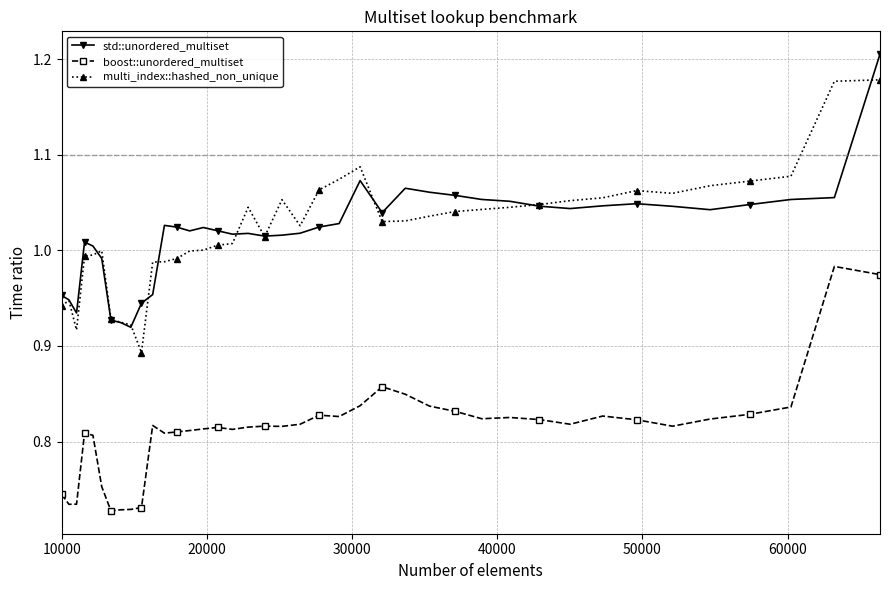

True or false: std::unordered_multiset and boost::unordered_multiset intersect in this chart.

False